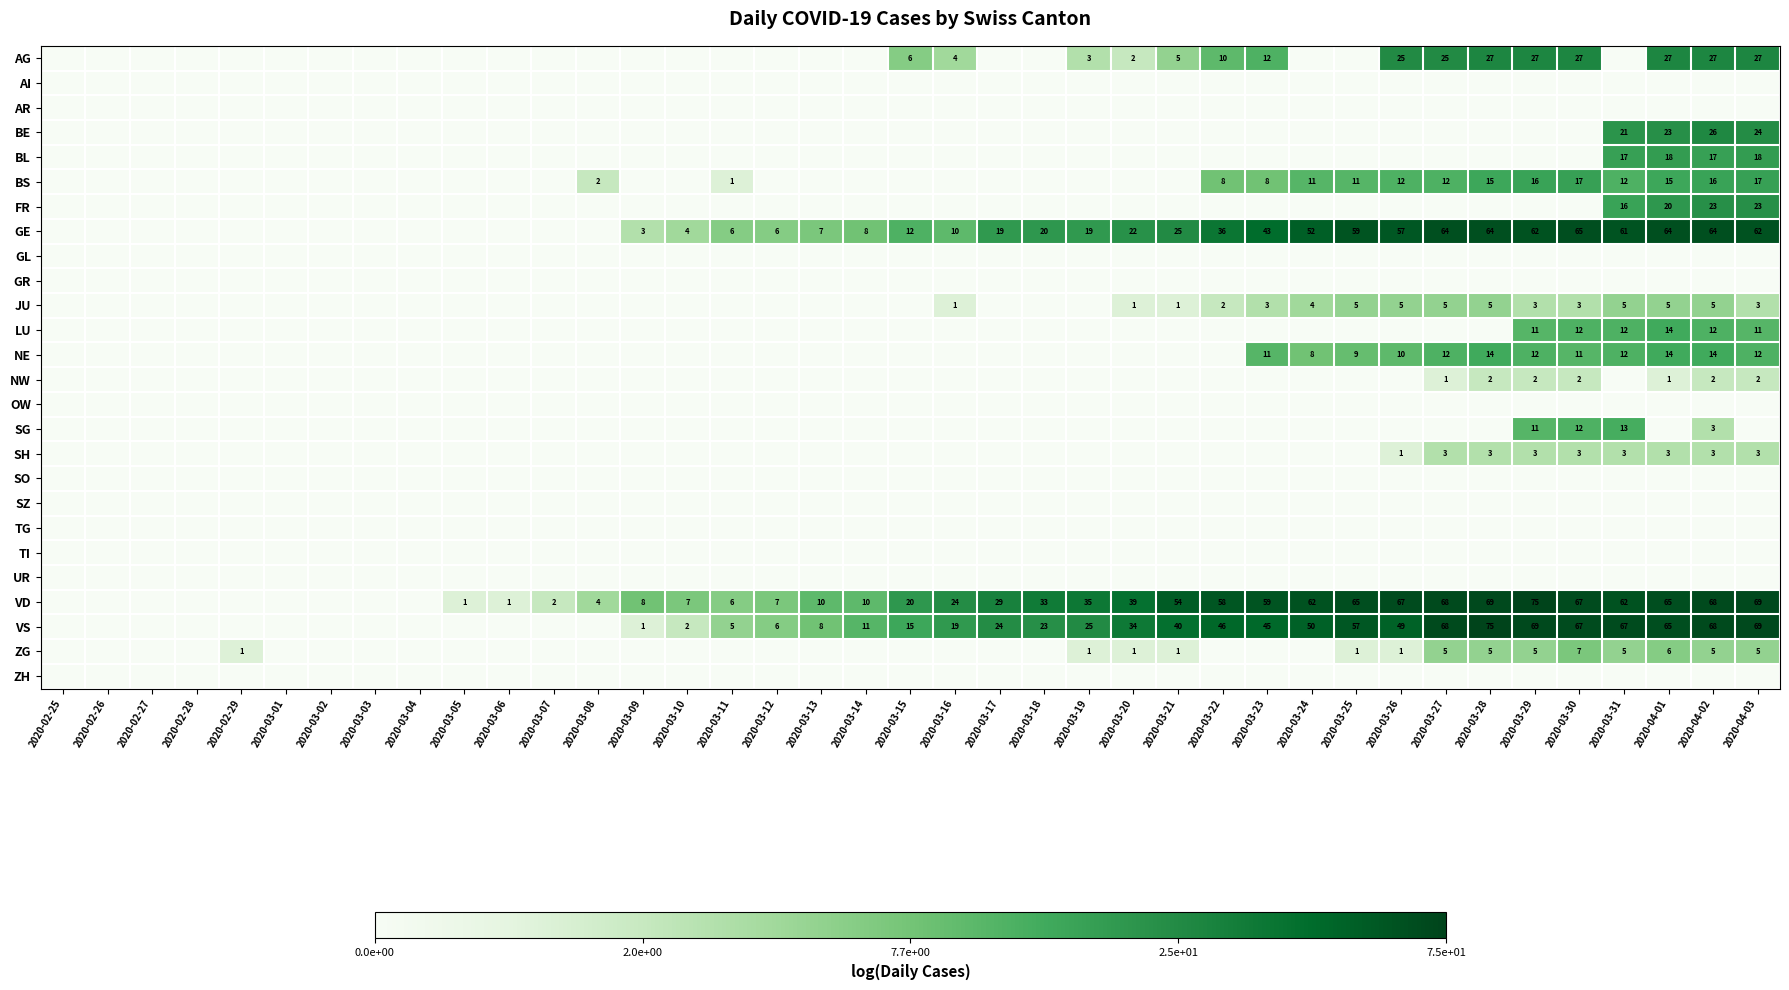

The VS series shows 14 at 2020-03-17. True or false?

False